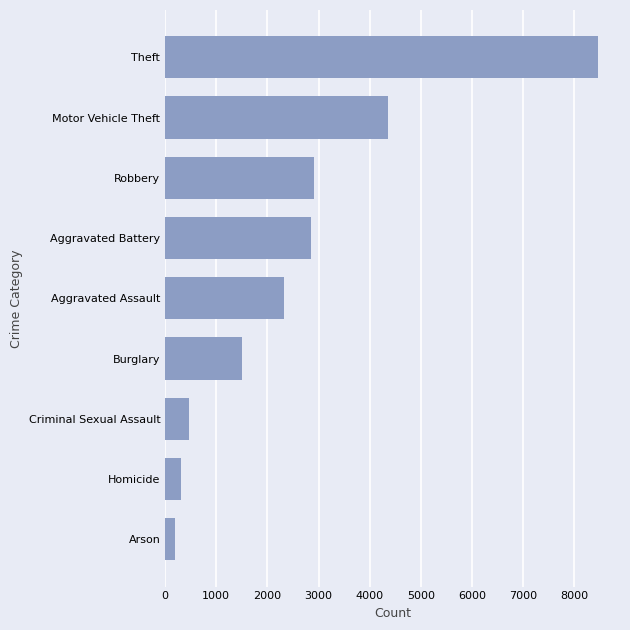

The value at Burglary is 1497. True or false?

True